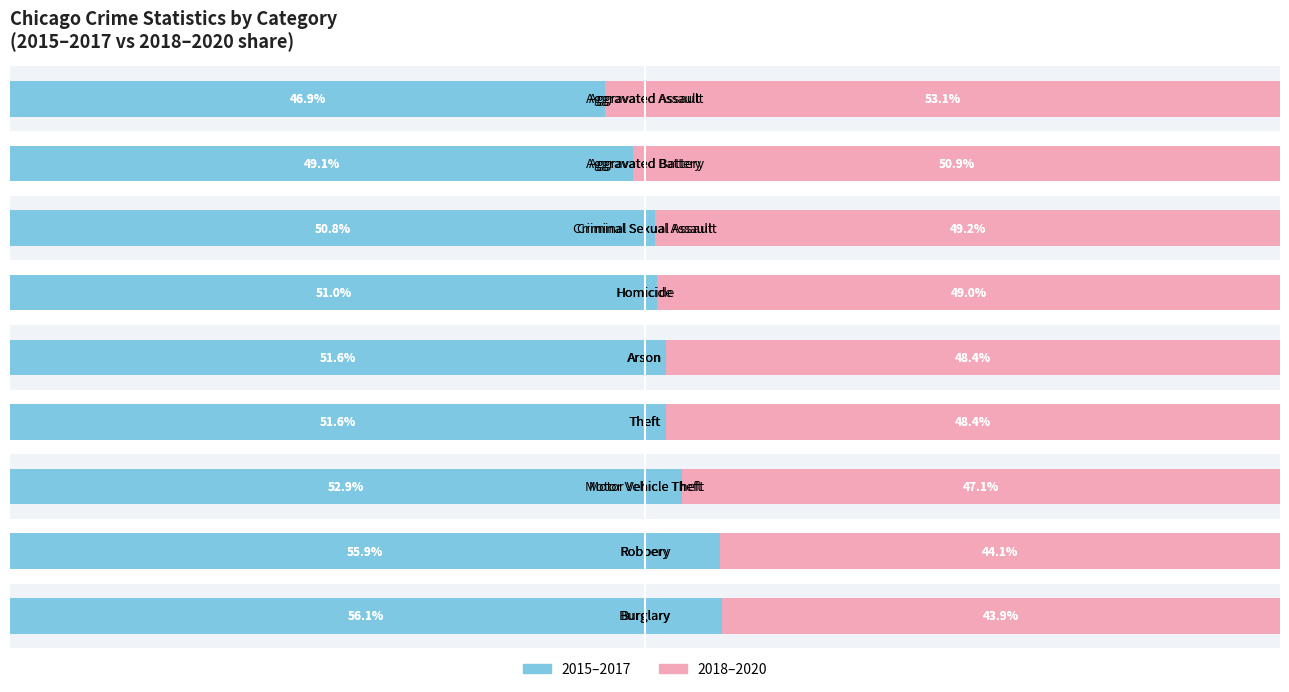

Reading left to right, list all the values displayed in this chart.

2015–2017: 56.1	55.9	52.9	51.6	51.6	51.0	50.8	49.1	46.9
2018–2020: 43.9	44.1	47.1	48.4	48.4	49.0	49.2	50.9	53.1